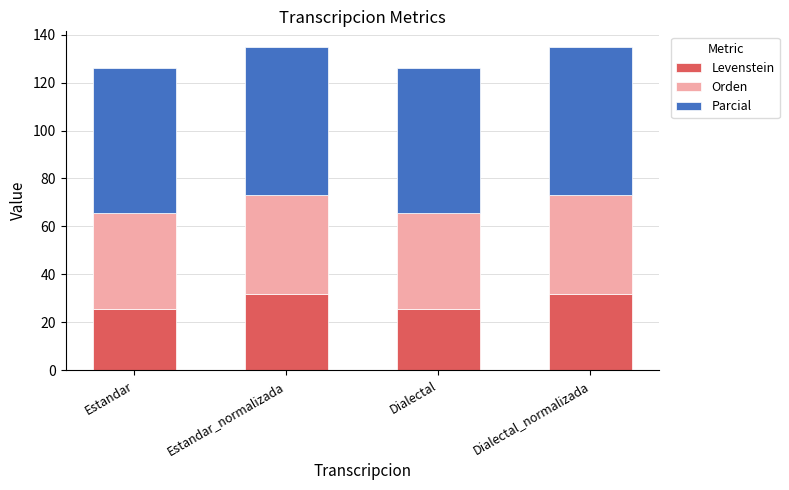

What is the maximum value for Levenstein?

31.9